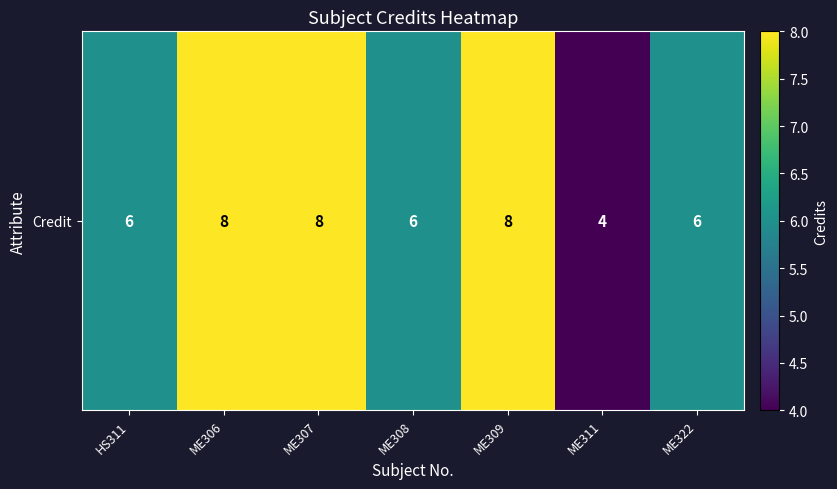

What value does the data have at ME309?

8